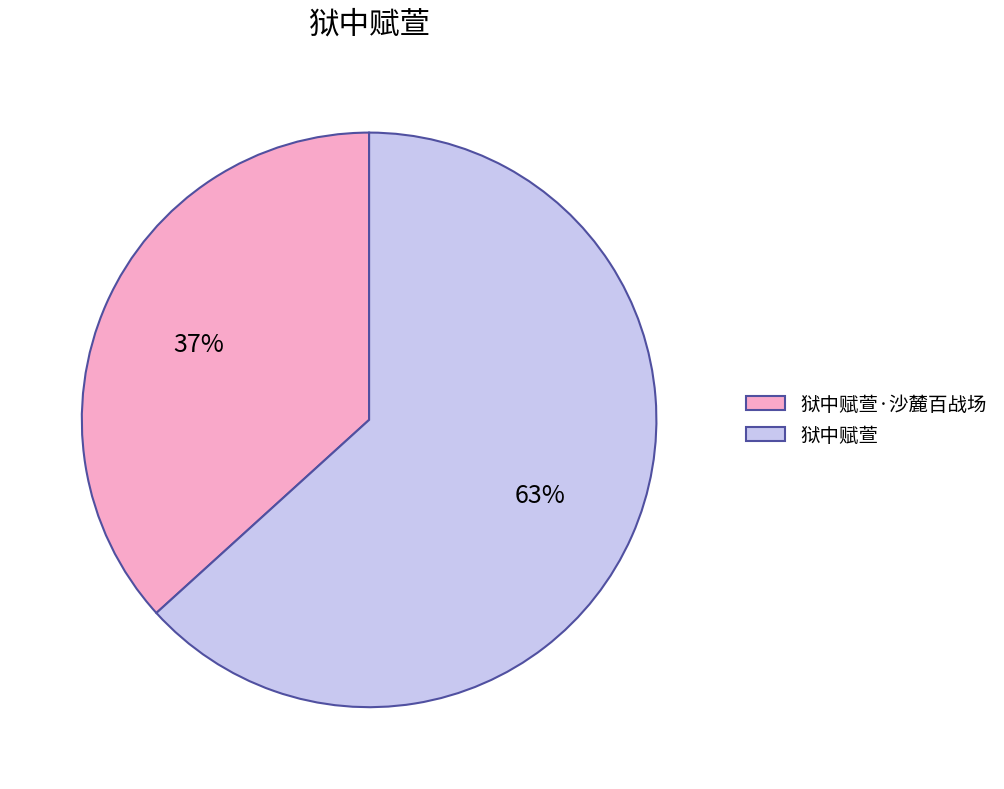

To the nearest percent, what is the average slice percentage?

50%